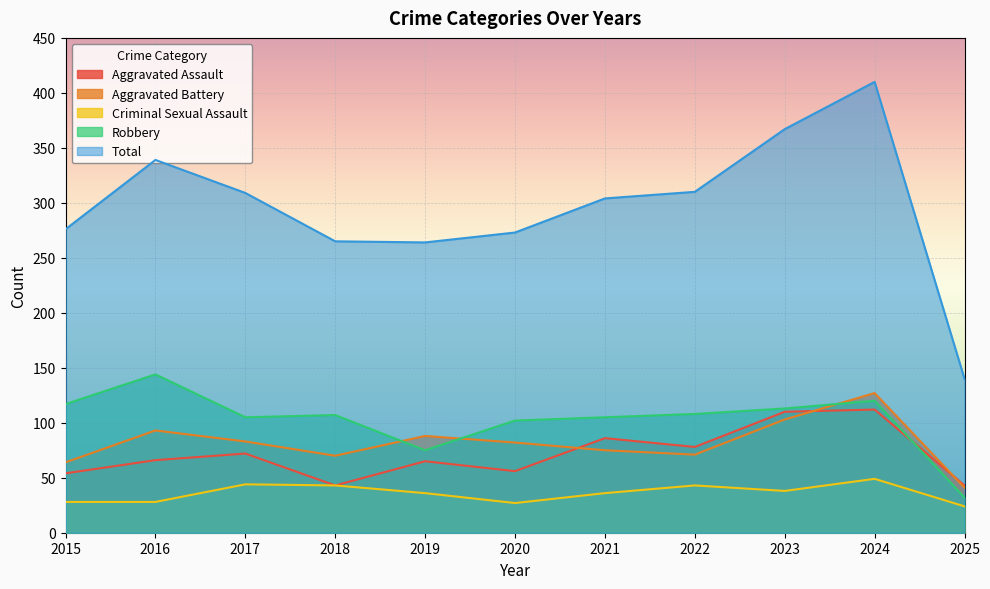

True or false: Criminal Sexual Assault has more than 2 points higher than both neighbors.

True